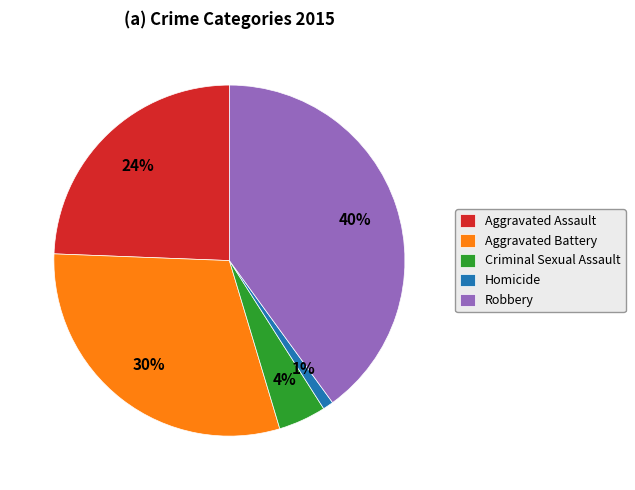

To the nearest percent, what is the difference between the largest and smallest slice percentages?

39%